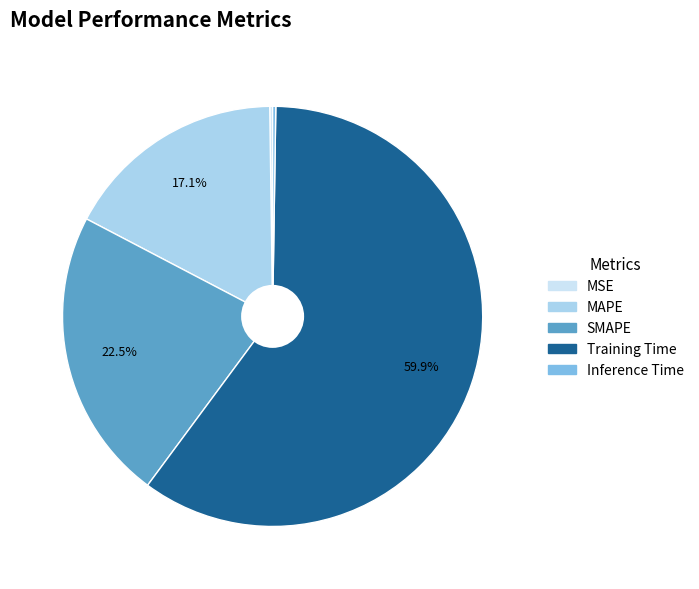

What percentage is NOT represented by MAPE?

82.9%